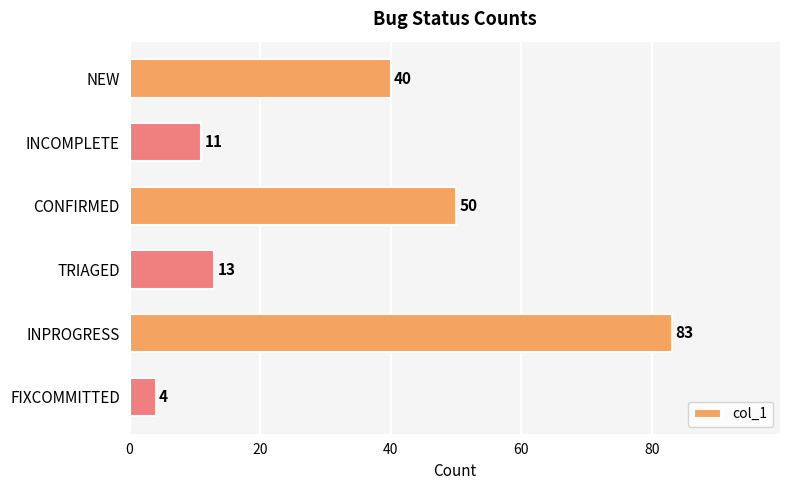

What is the average value?

34